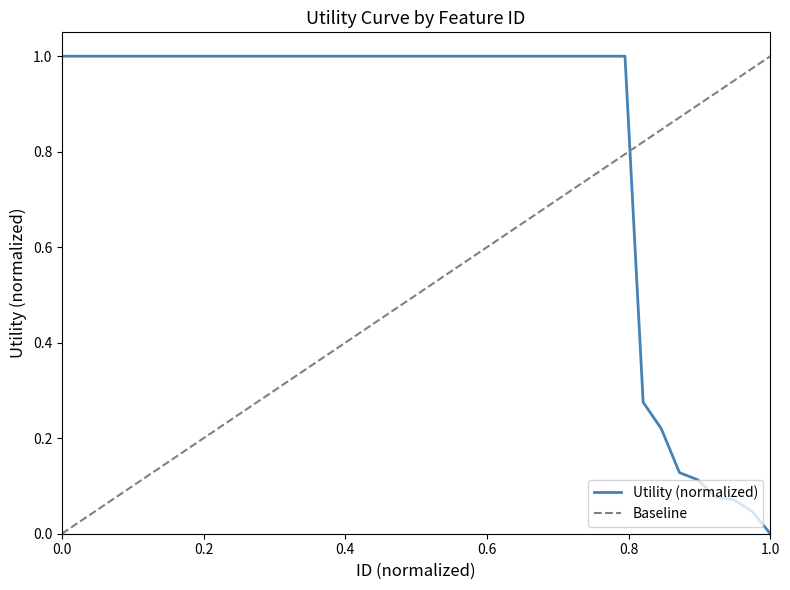

Read the value at 23.

1.0